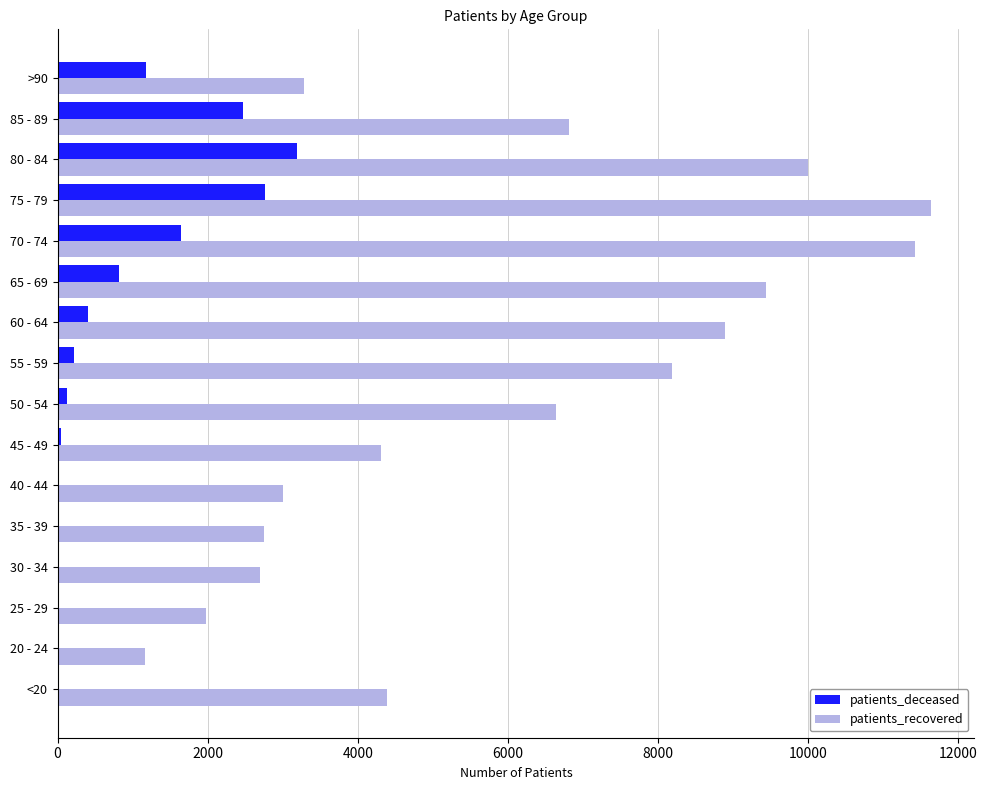

At which label does patients_deceased reach its peak?

80 - 84